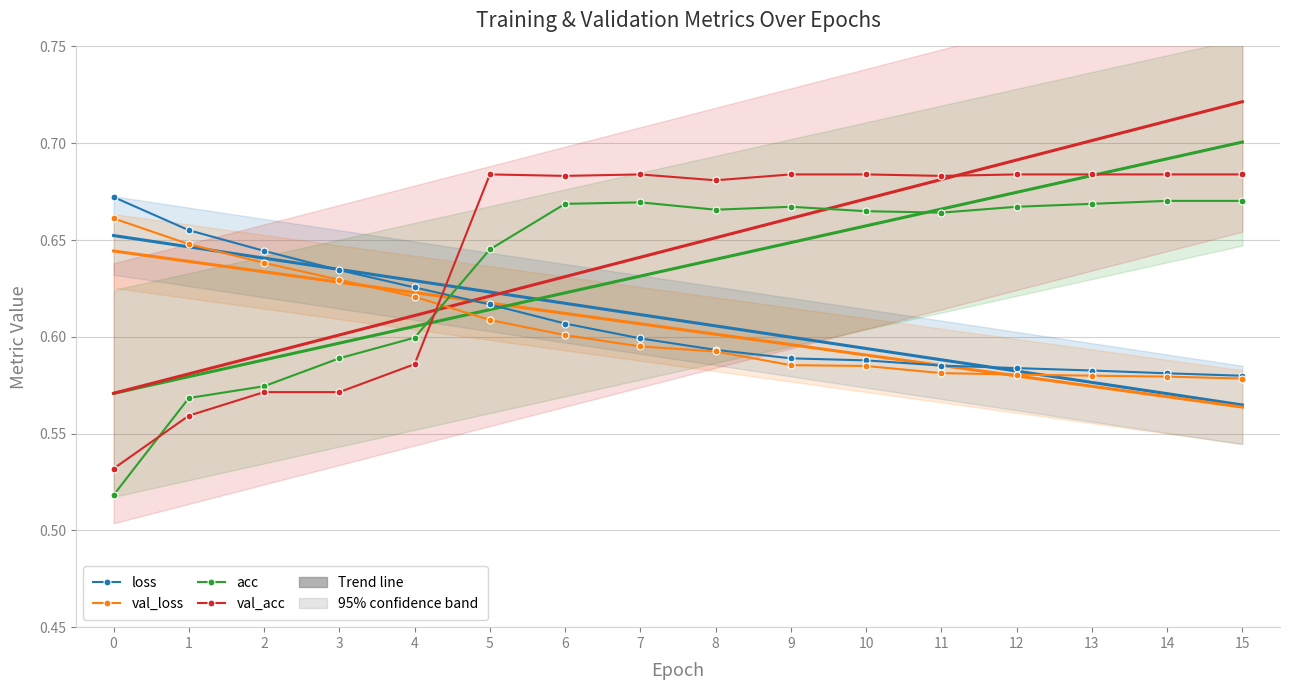

The value of loss at 15 is 1.0. True or false?

False